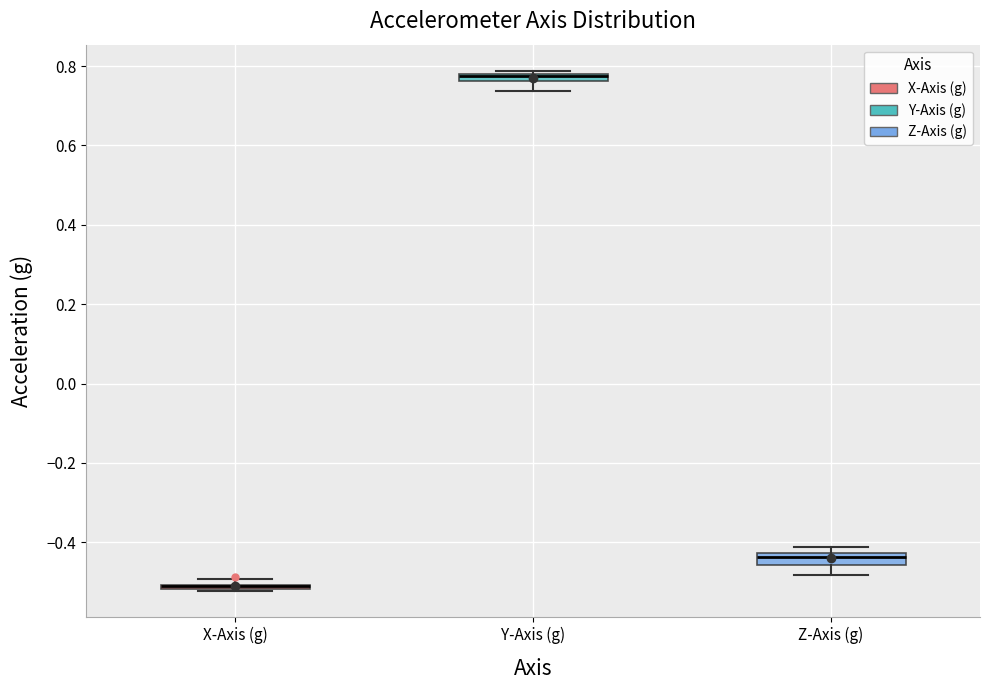

Where is the lower edge of the box for Y-Axis (g) on the y-axis? The values are not printed on the chart, so give them approximately, as read against the axis.

0.76